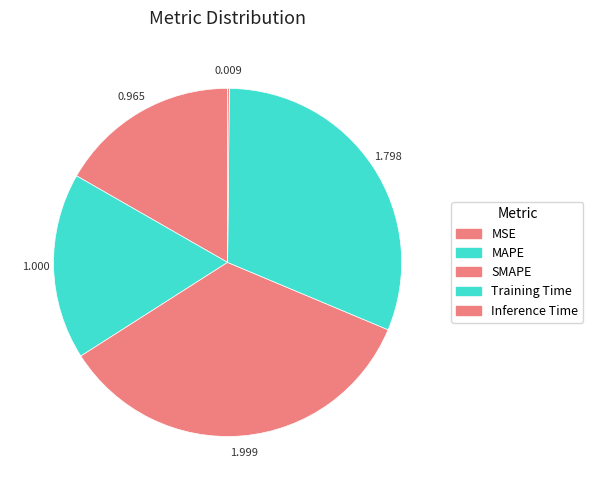

What percentage is the SMAPE slice, to the nearest percent?

35%